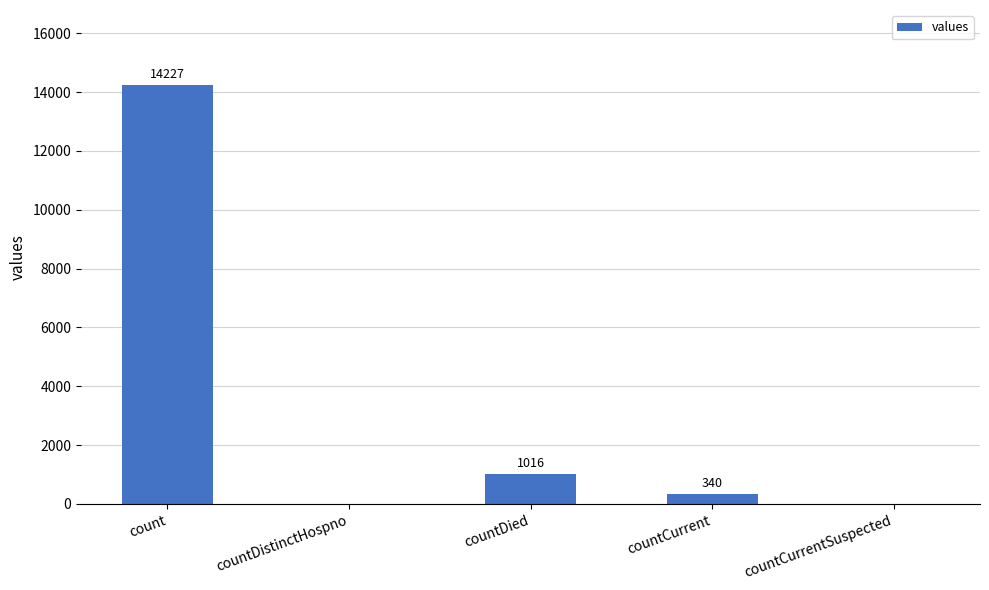

The chart shows a value of -7896 at countCurrentSuspected. True or false?

False